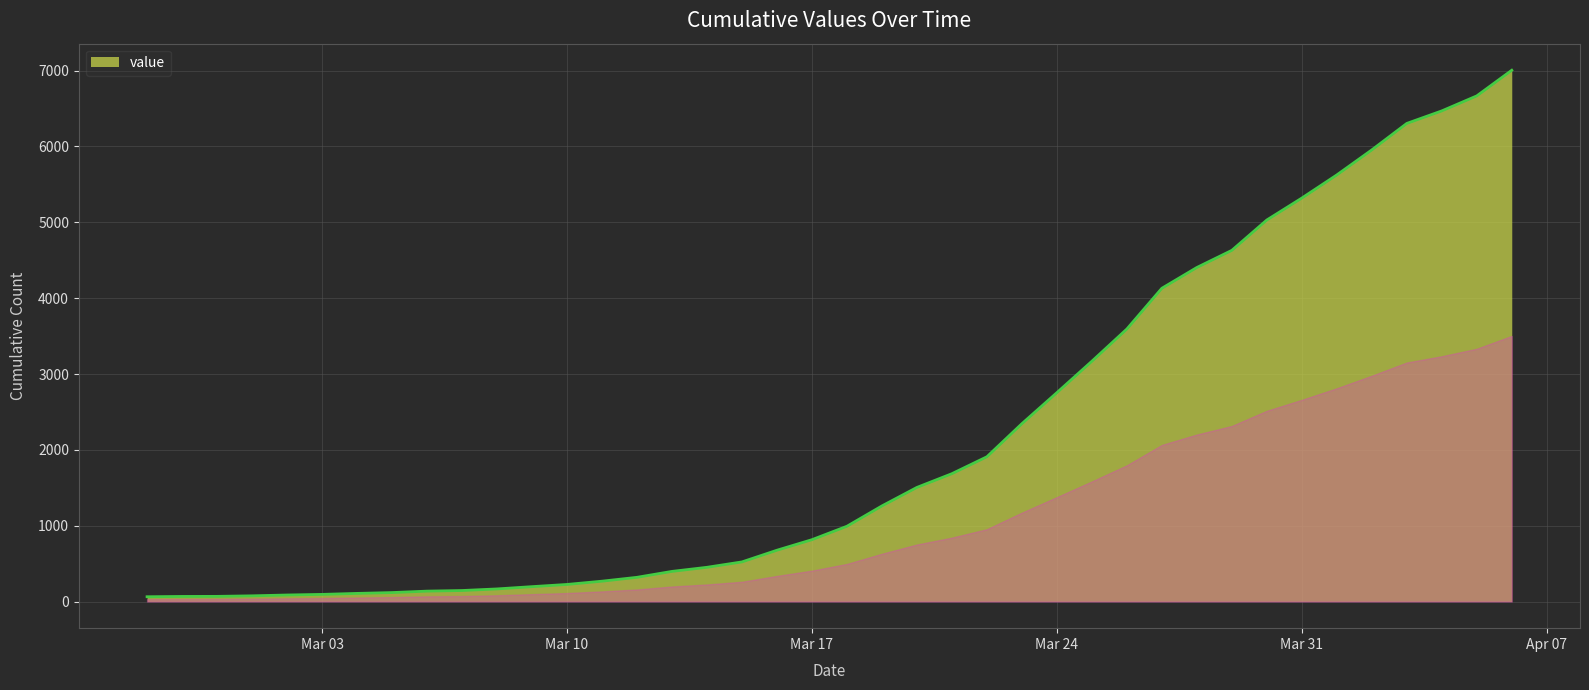

What is the greatest value displayed?

7004